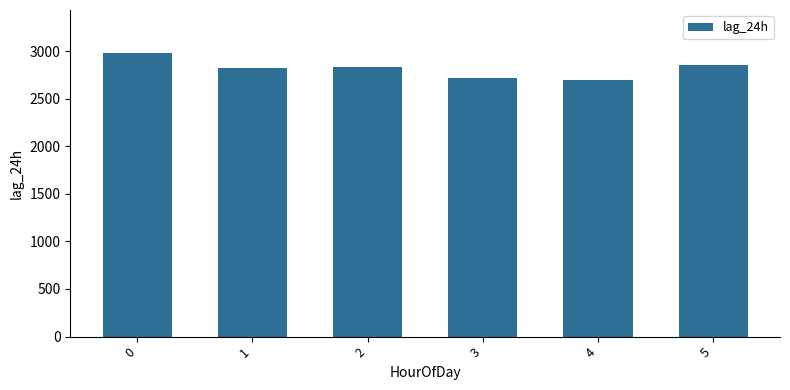

How many data points are less than 2831?

3